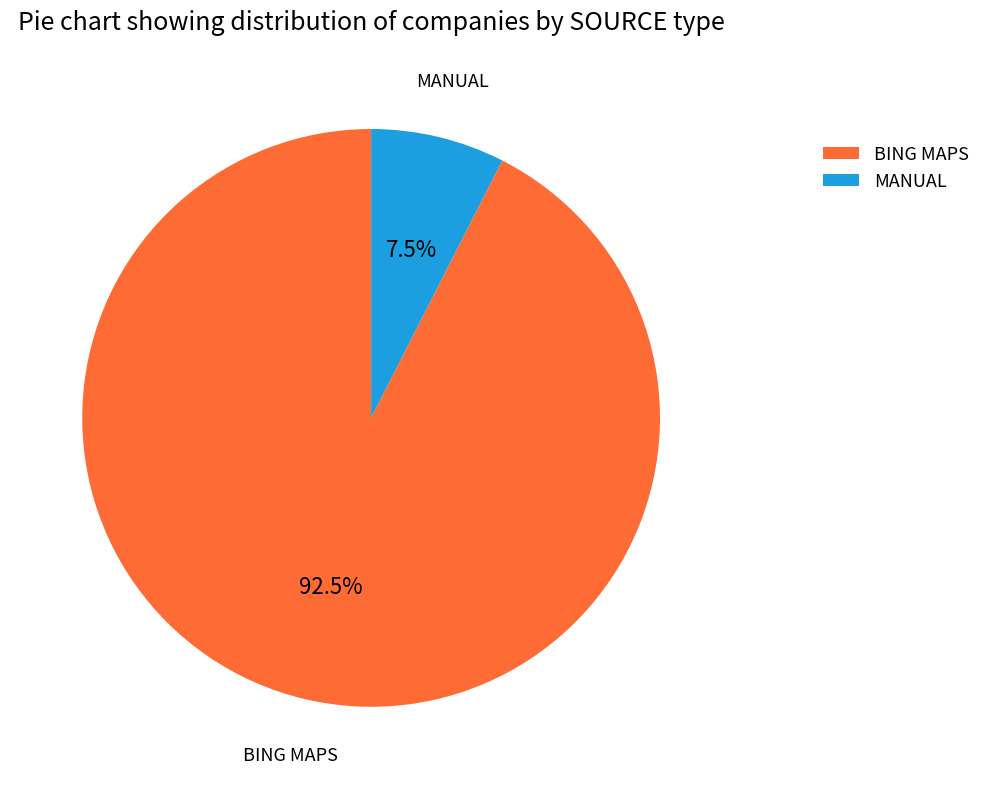

What is the ratio of the value at BING MAPS to the value at MANUAL?

12.3